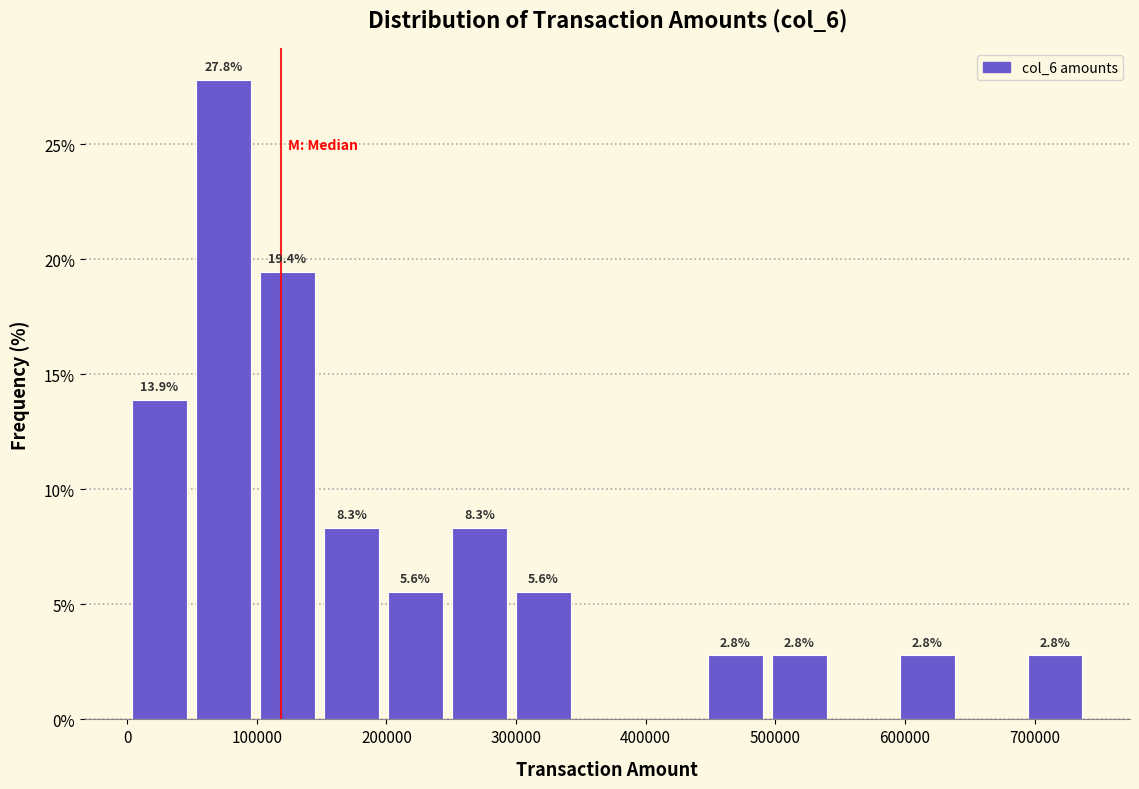

Which range on the x-axis has the tallest bar?

50000 to 100000